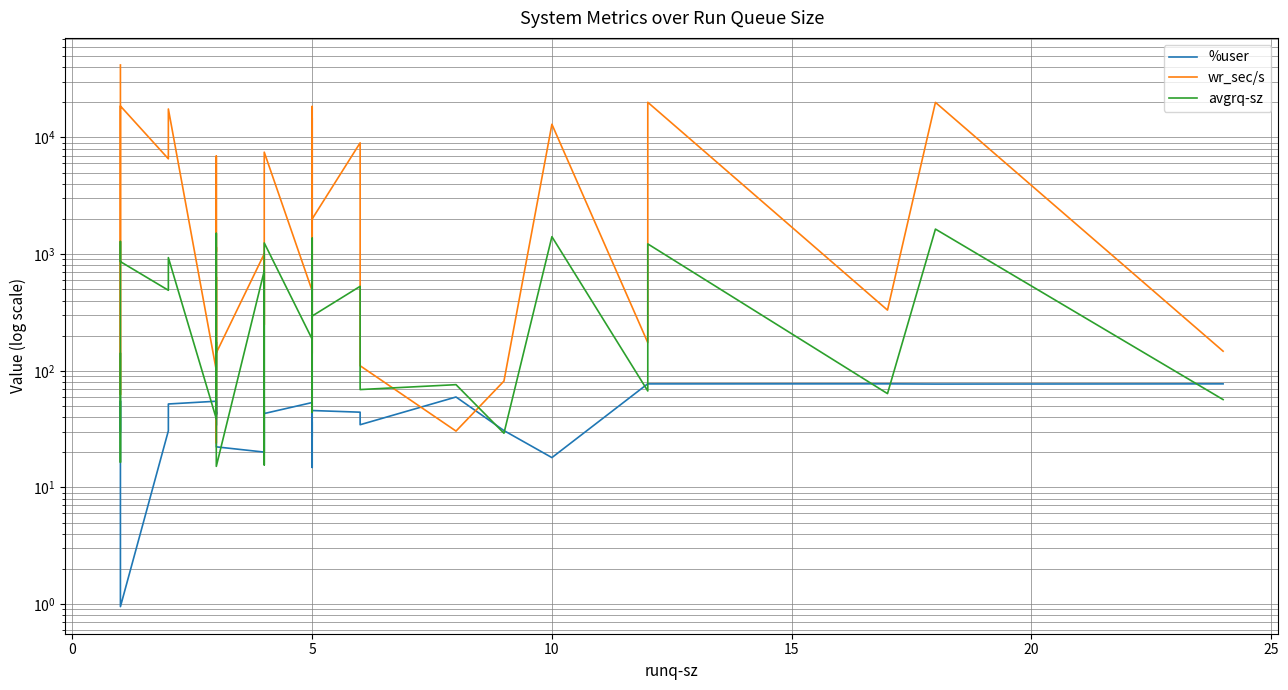

True or false: %user and wr_sec/s intersect in this chart.

True